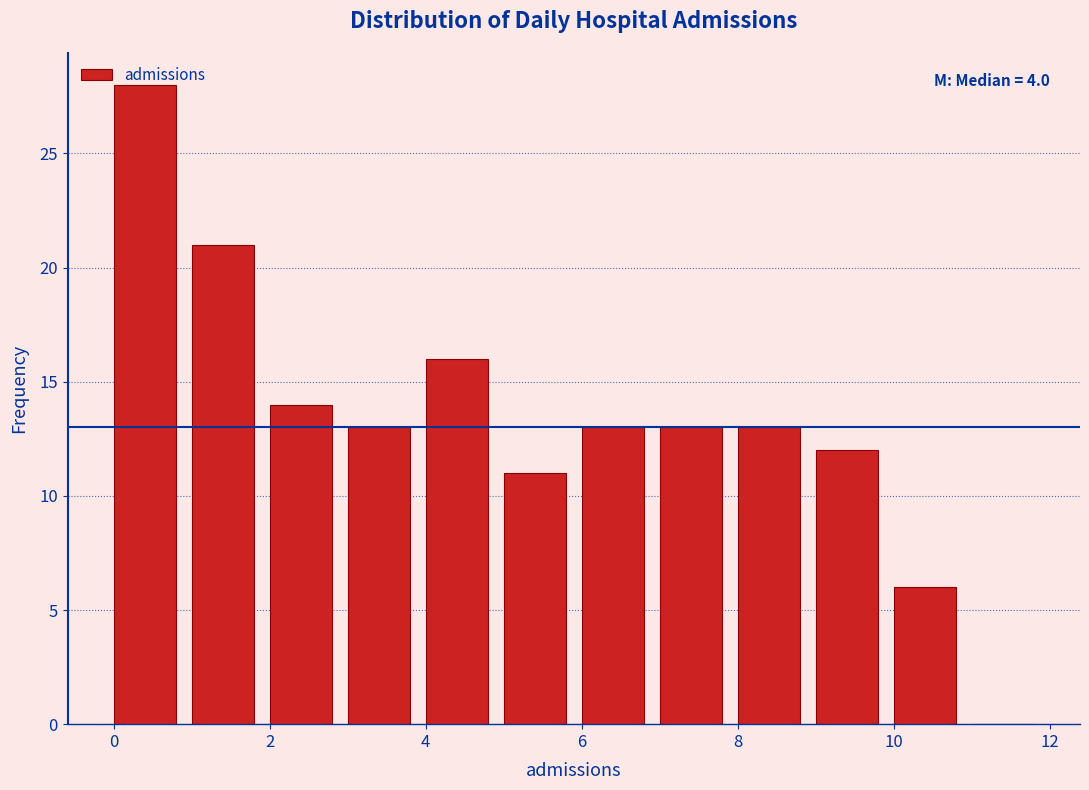

Which range on the x-axis has the tallest bar?

0 to 1